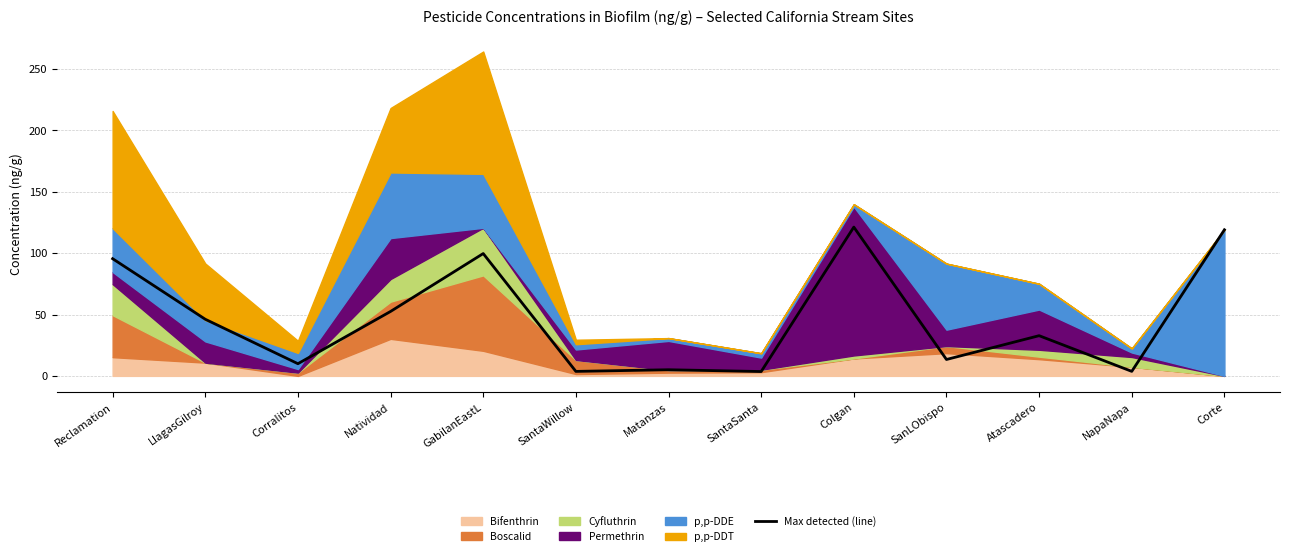

What is the difference between the second highest and minimum values?

115.5